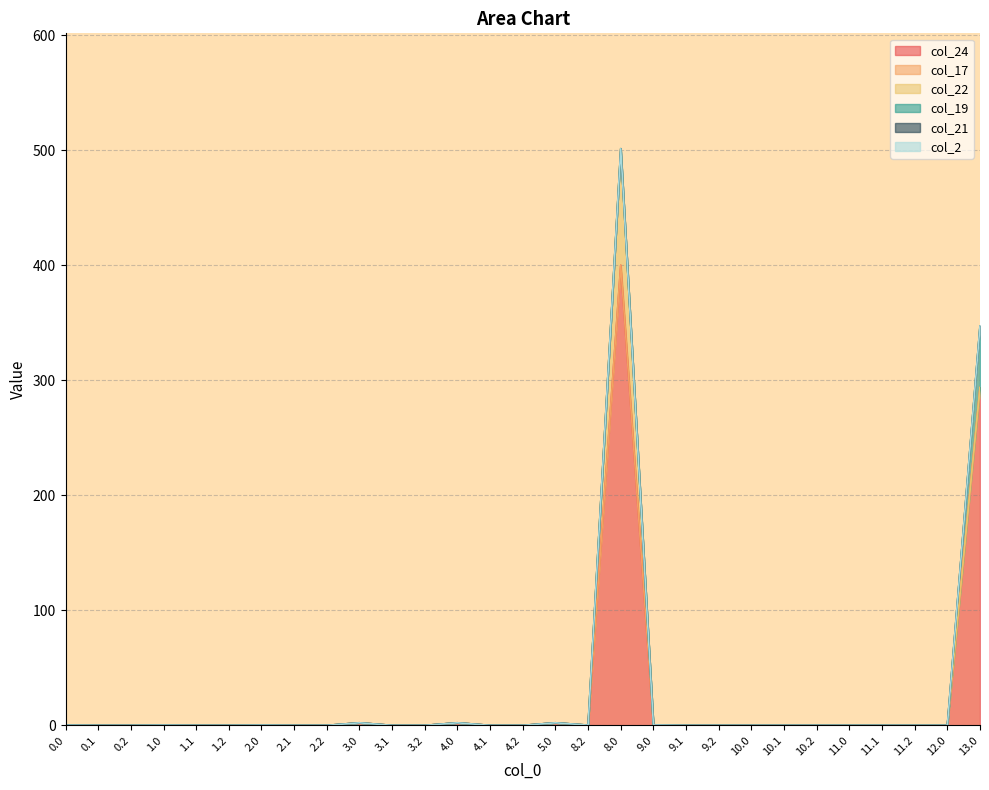

After their last crossing, which series has the higher values: col_17 or col_24?

col_24